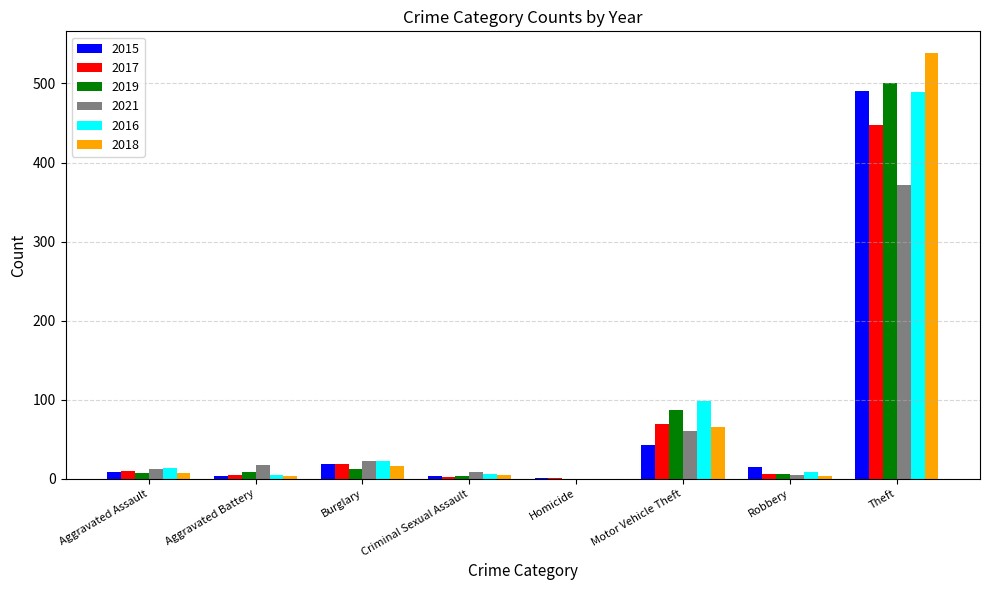

At which label does 2015 reach its peak?

Theft